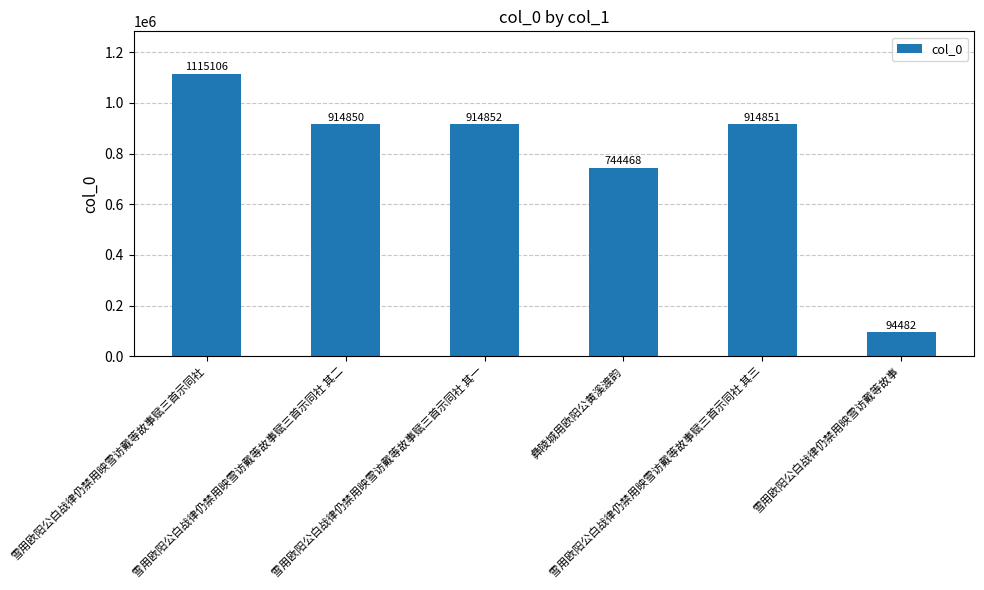

How many values are below 914851?

3